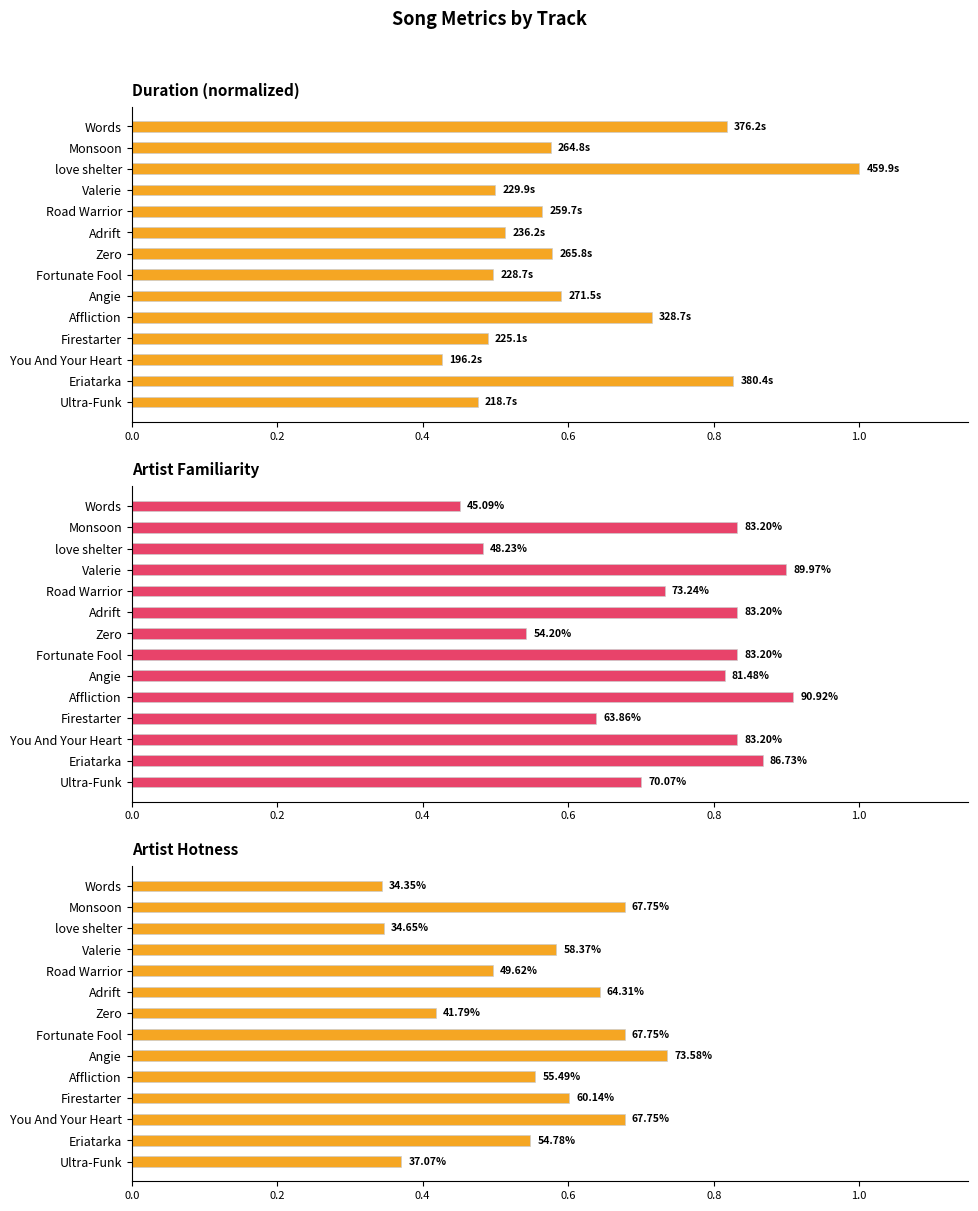

The artist_familiarity series shows 0.2 at Words. True or false?

False